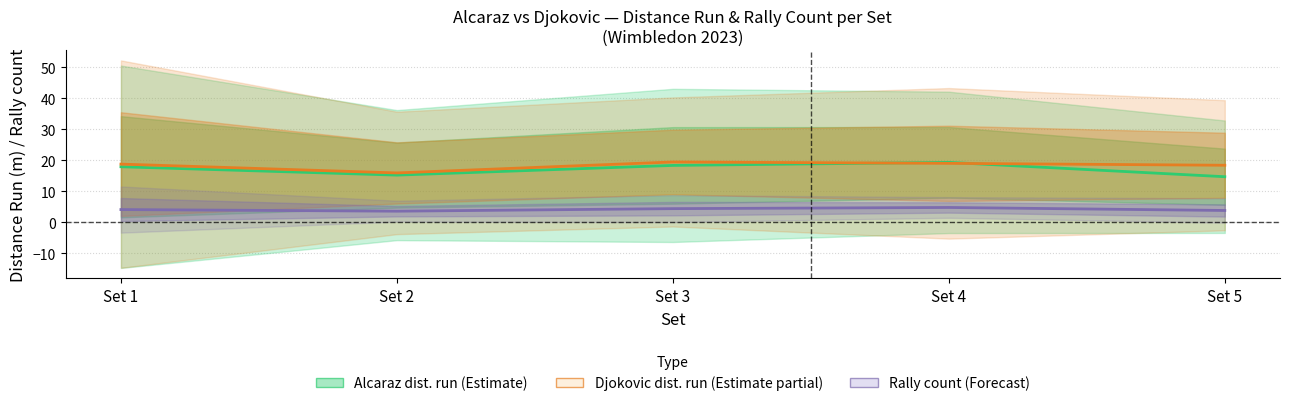

At which label does Rally count (Forecast) first exceed 4?

Set 1